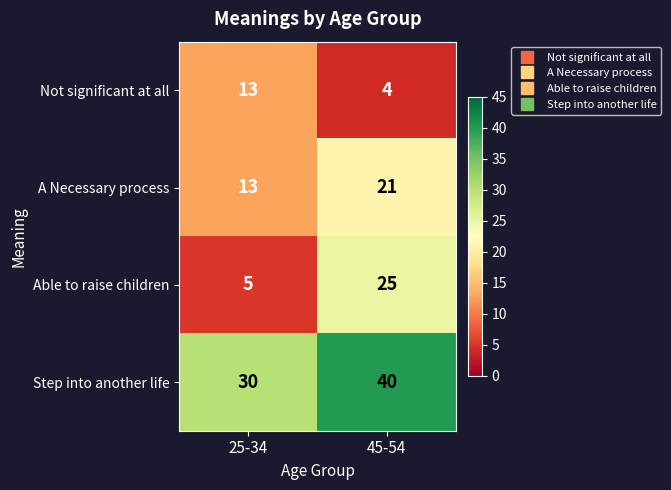

What is the difference between the A Necessary process values at 45-54 and 25-34?

8